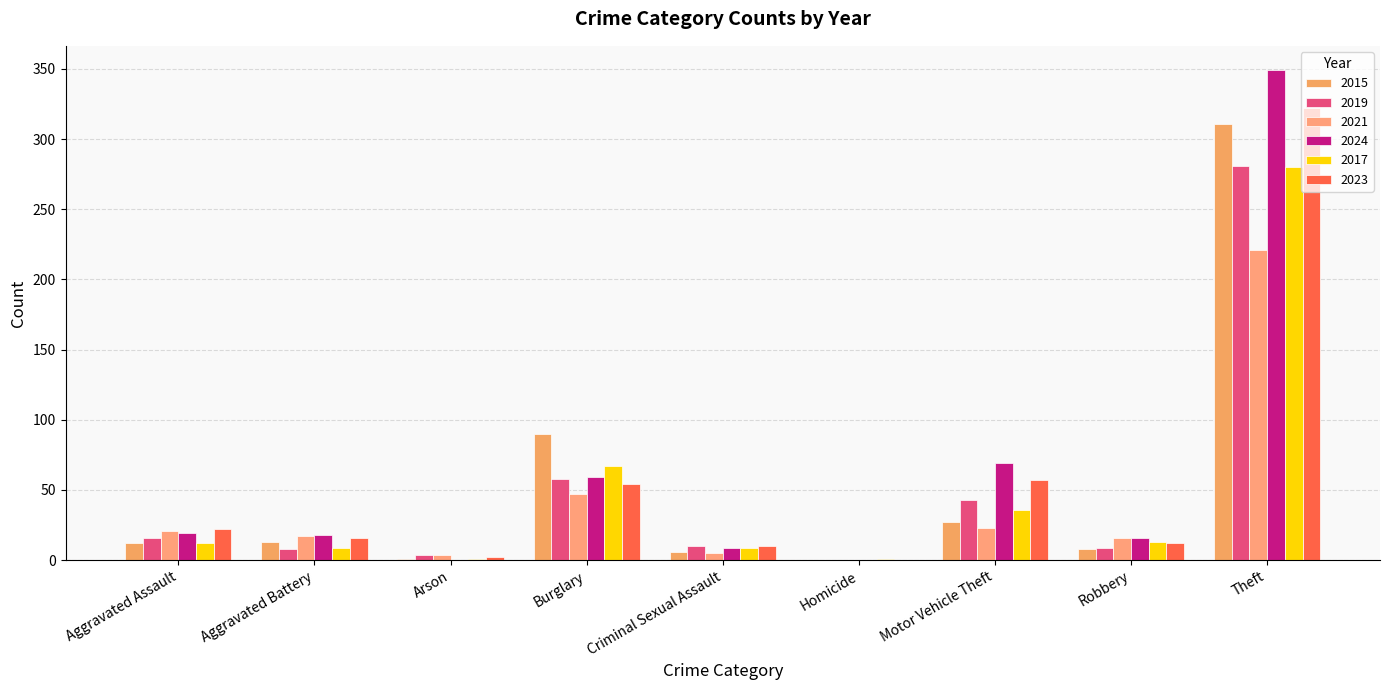

What position from the right is Criminal Sexual Assault?

5